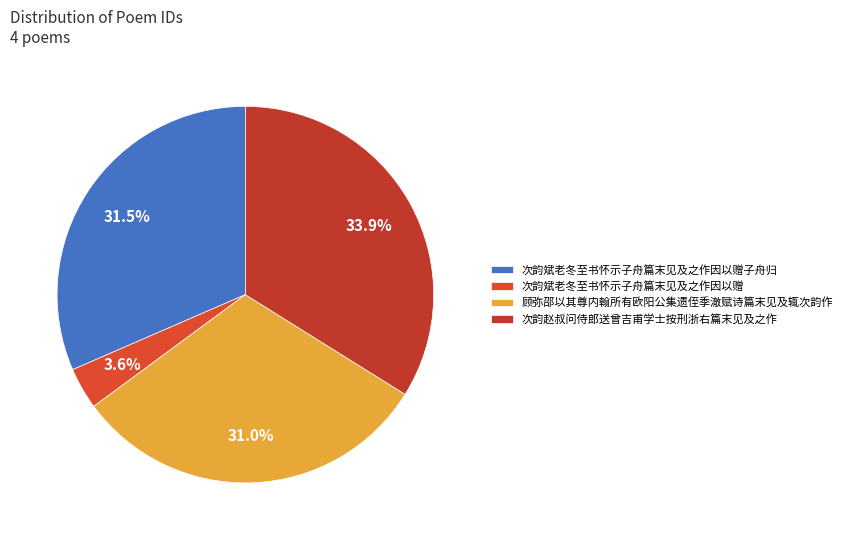

Count the number of slices in the pie.

4